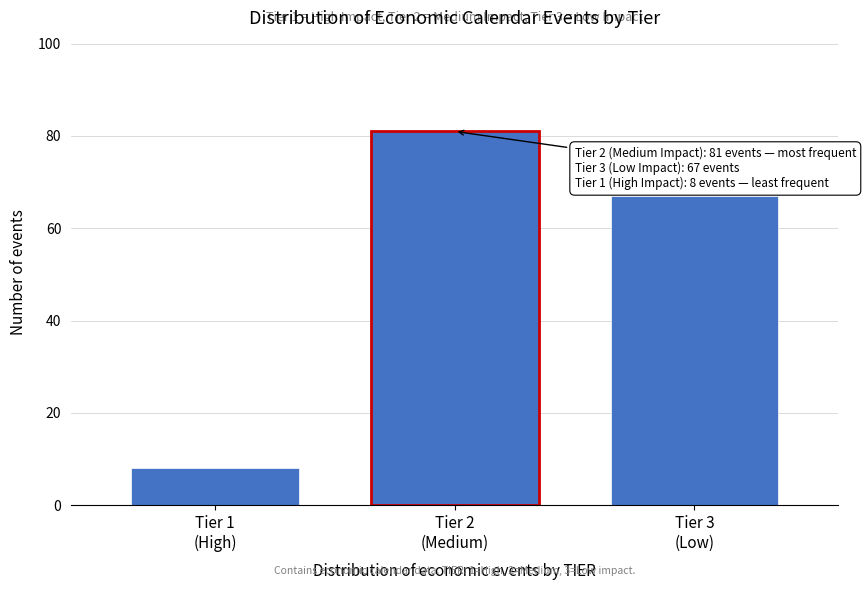

Reading left to right, extract all data points from this chart.

8	81	67